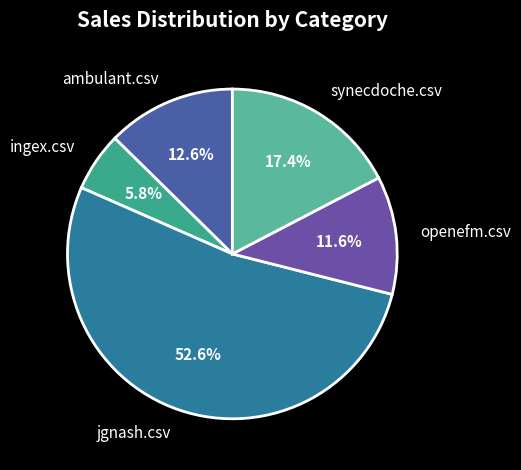

Is it true that openefm.csv is 12% of the pie?

True